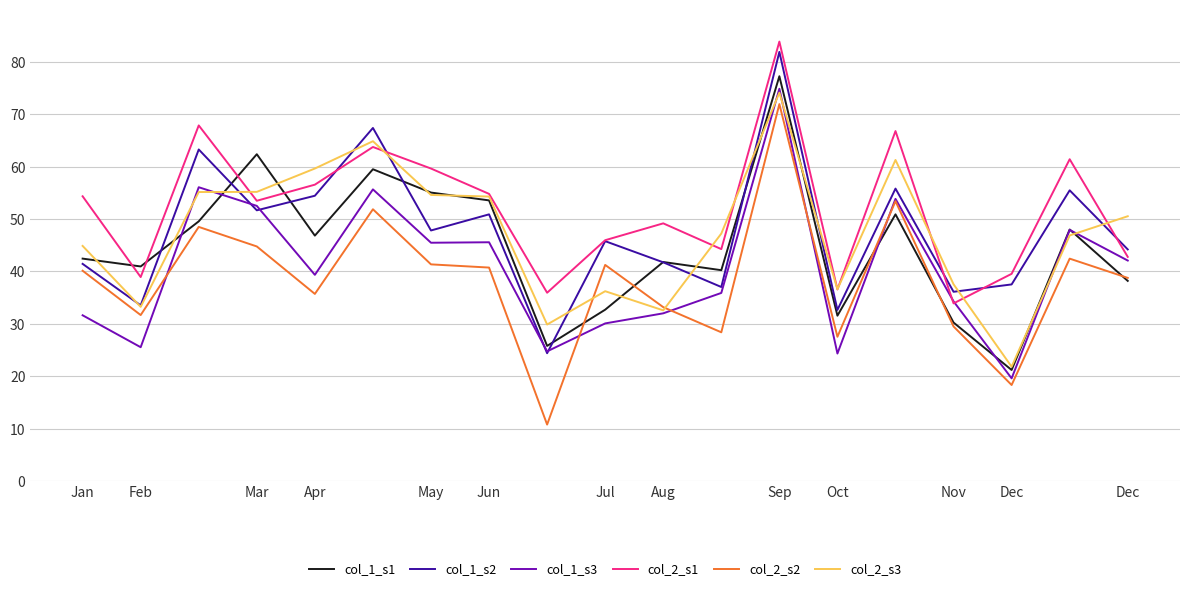

What is the minimum value shown in the chart?

10.8